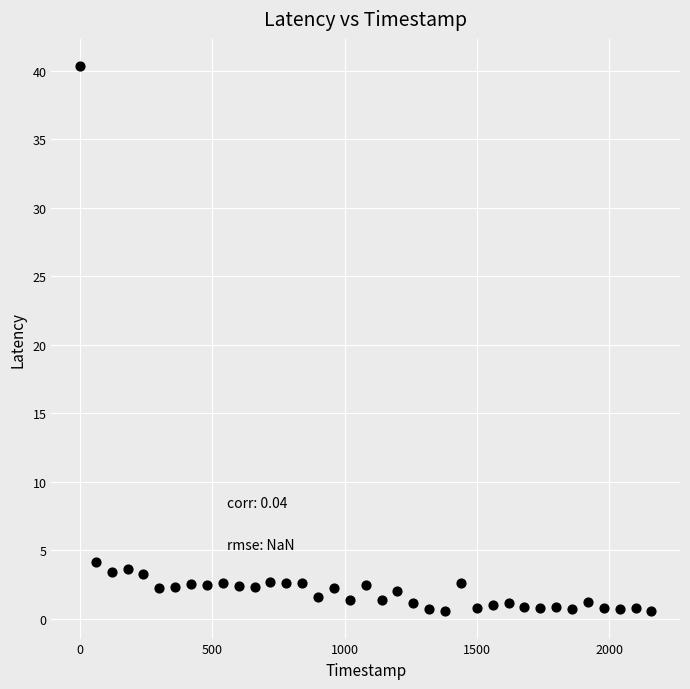

What is the range of X values (max minus min)?

2160.0